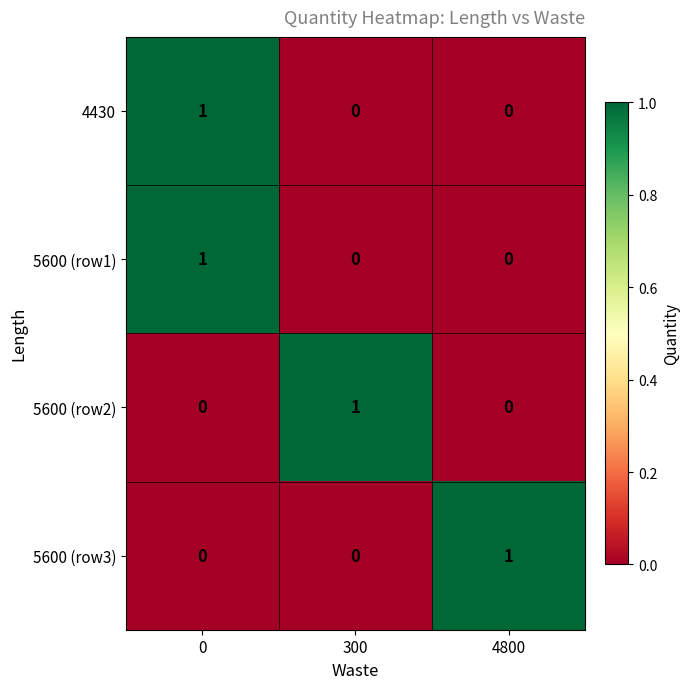

Reading left to right, transcribe all the data shown in this chart.

4430: 0=1	300=0	4800=0
5600 (row1): 0=1	300=0	4800=0
5600 (row2): 0=0	300=1	4800=0
5600 (row3): 0=0	300=0	4800=1